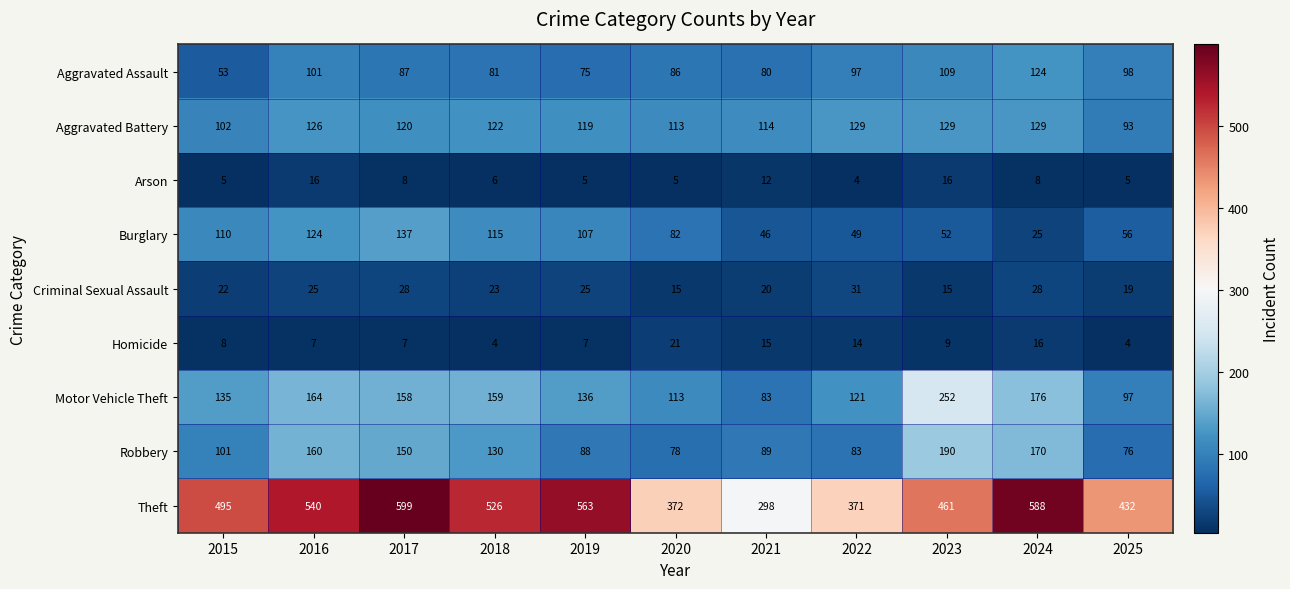

Which series changed the most between 2016 and 2023?

Motor Vehicle Theft